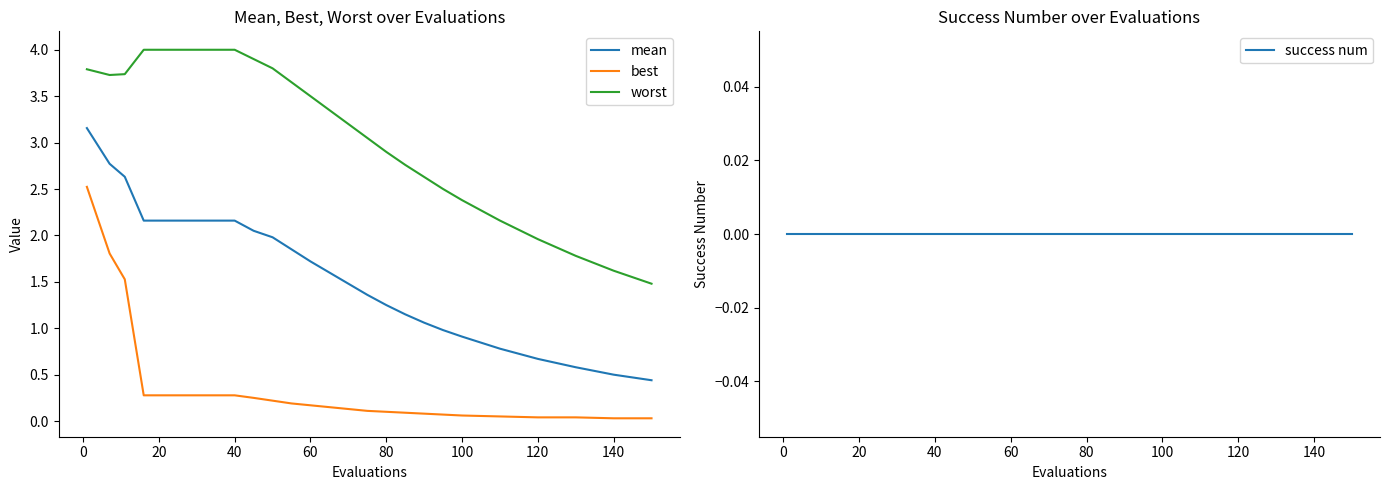

The mean series shows 0.2 at 120. True or false?

False